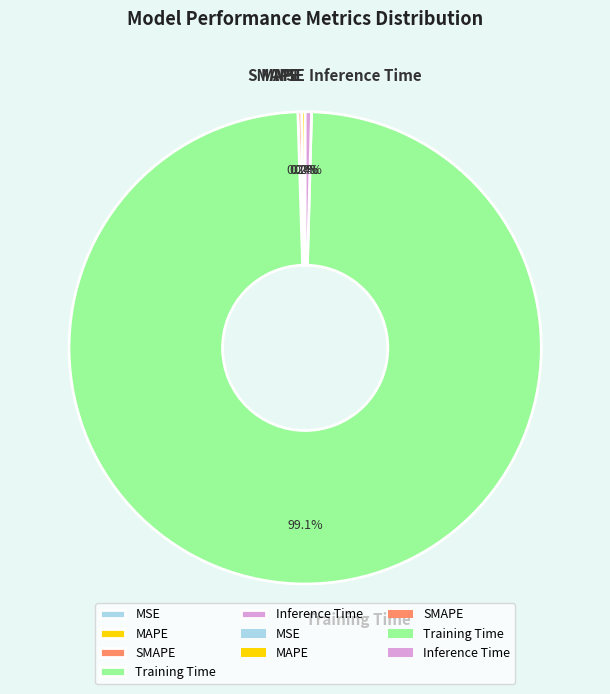

Which category has the biggest portion of the pie?

Training Time